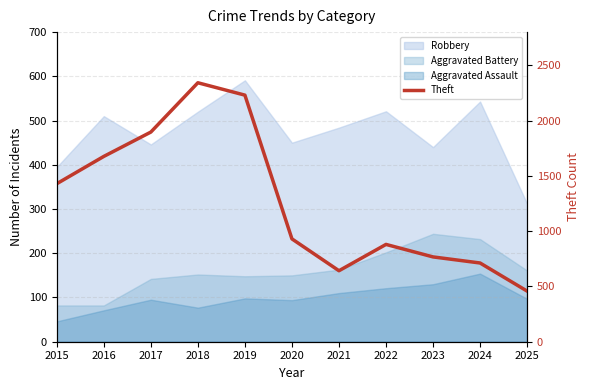

At which category does the chart reach its peak across all series?

2018